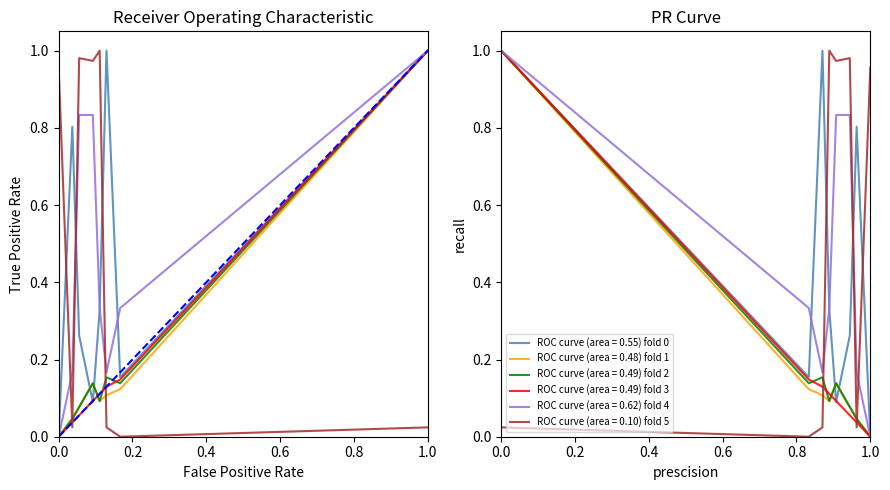

After their last crossing, which series has the higher values: ROC curve (area = 0.55) fold 0 or ROC curve (area = 0.10) fold 5?

ROC curve (area = 0.10) fold 5